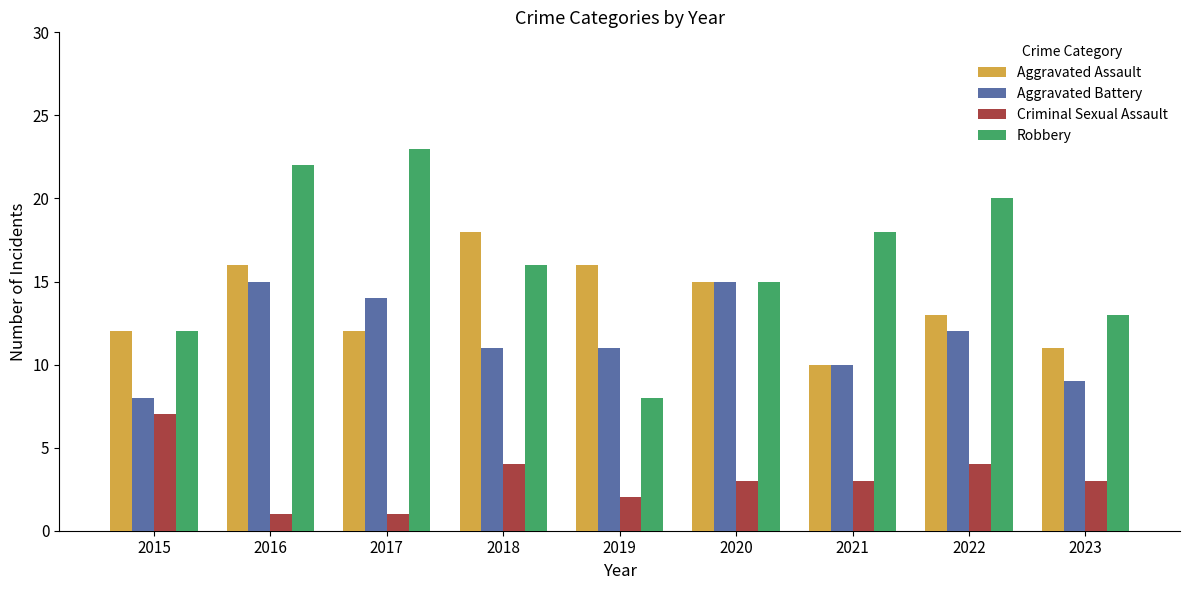

True or false: Robbery has a value of 22 at 2016.

True